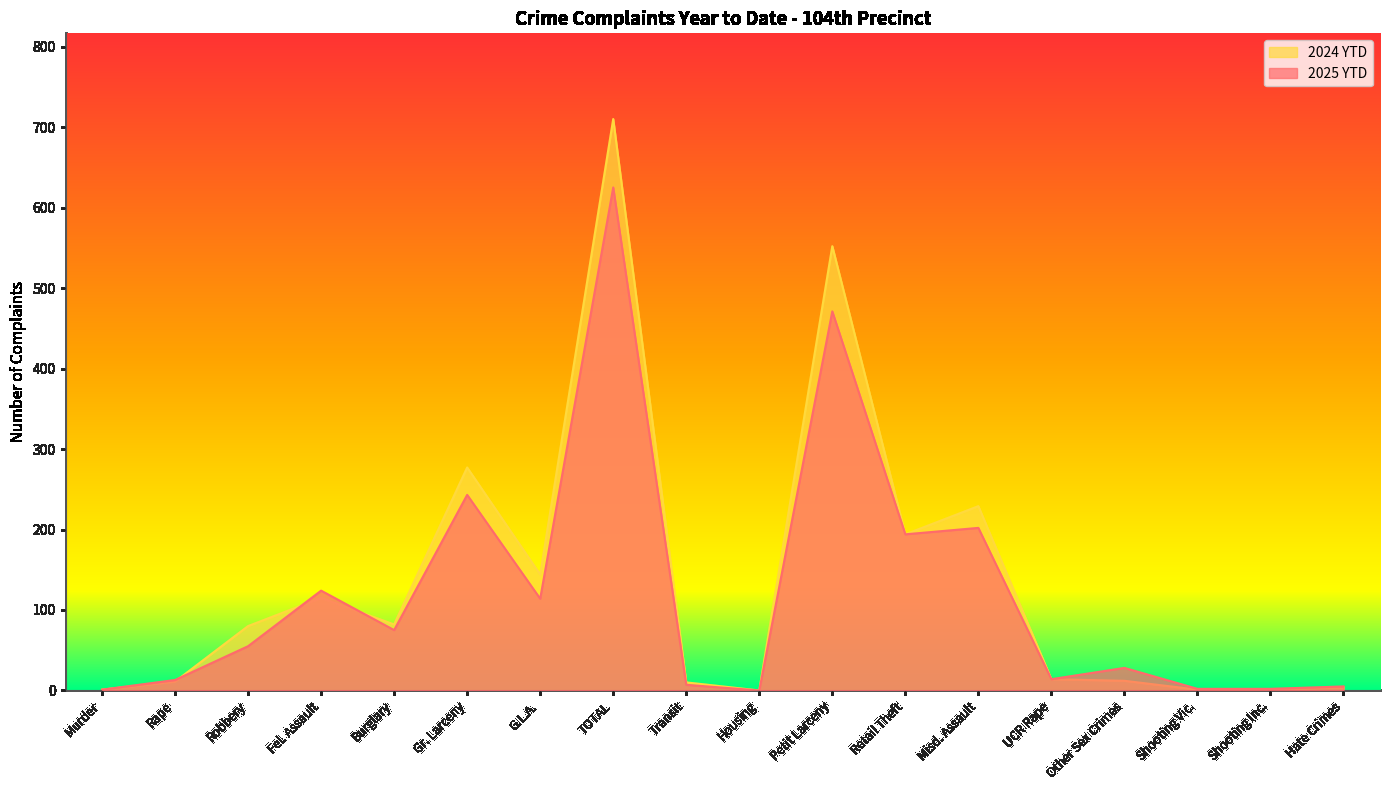

Between Housing and UCR Rape, which series saw the biggest shift?

2025 YTD